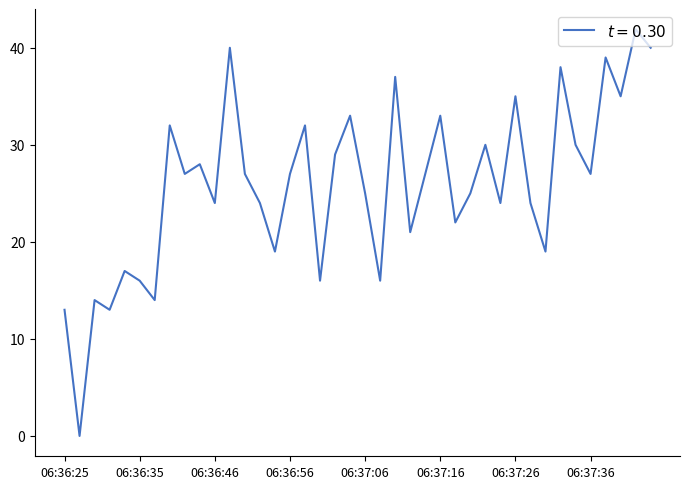

What is the difference between the maximum and minimum values?

41.9